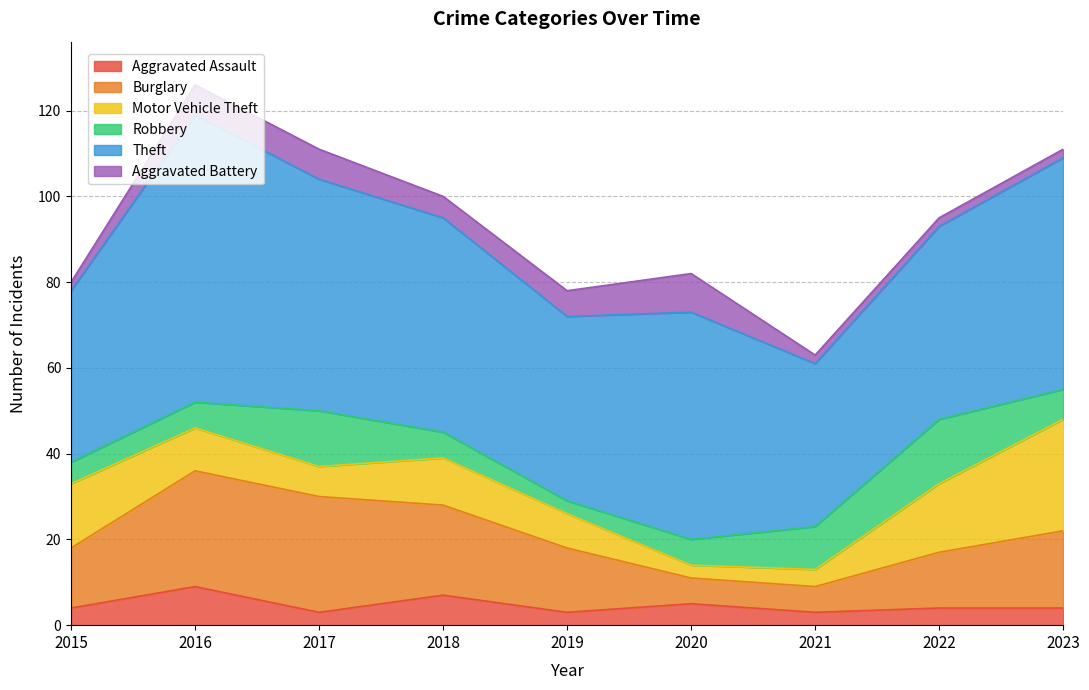

What is the value of the Theft point at the 3rd from the left?

54